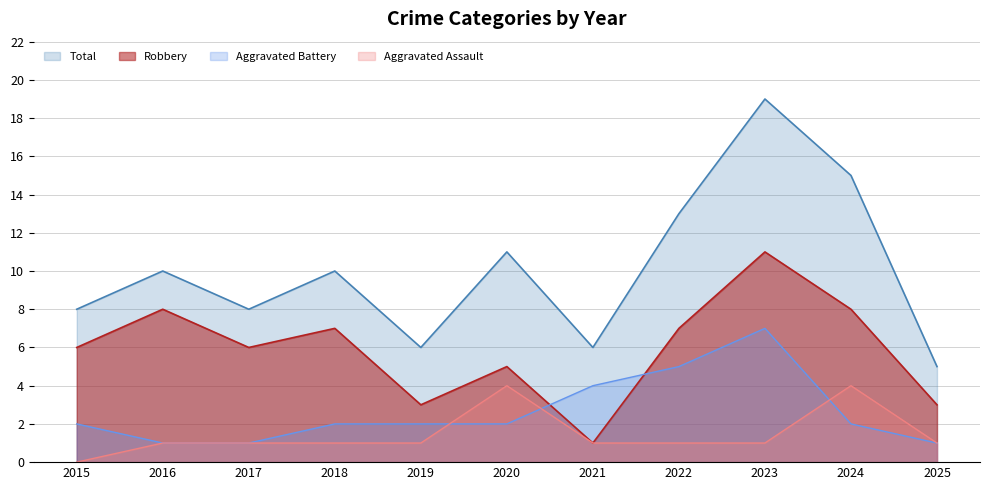

What are all the series names shown in the legend?

Total, Robbery, Aggravated Battery, Aggravated Assault